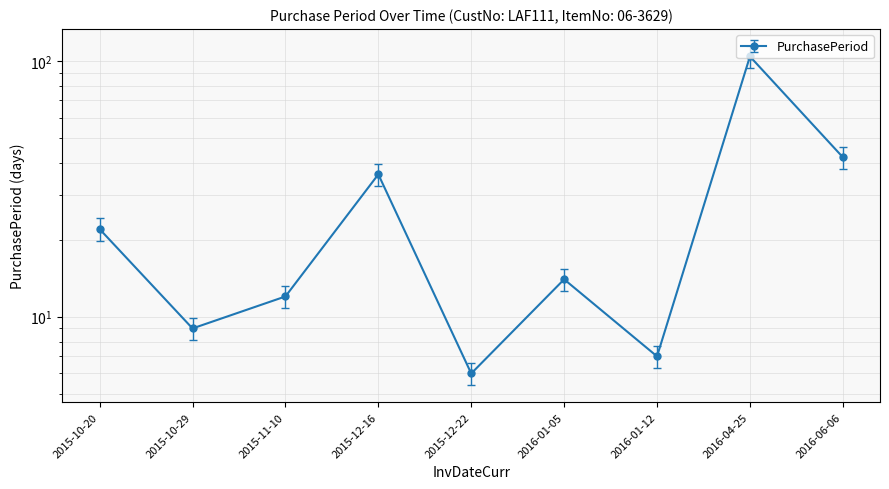

What is the difference between the values at 2015-10-29 and 2016-06-06?

33